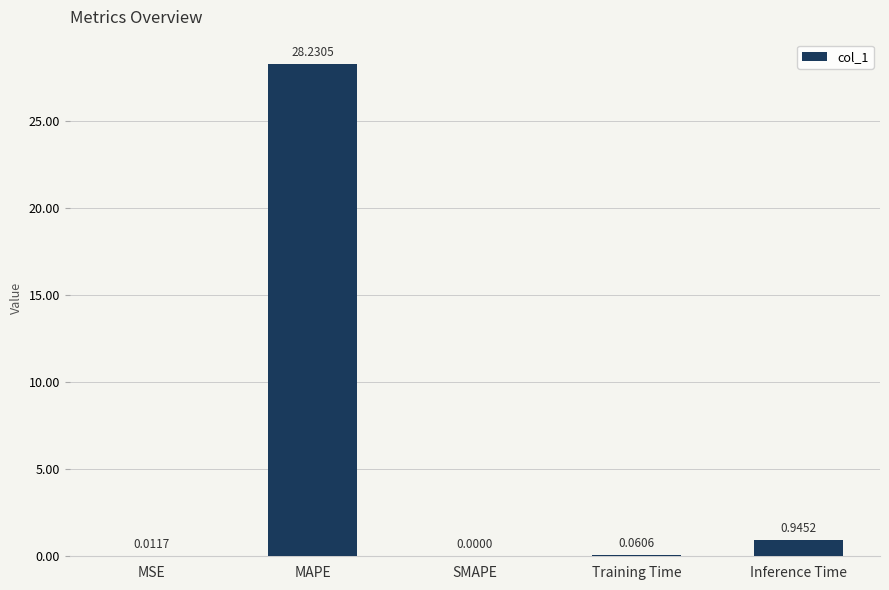

At which category does the chart reach its peak across all series?

MAPE